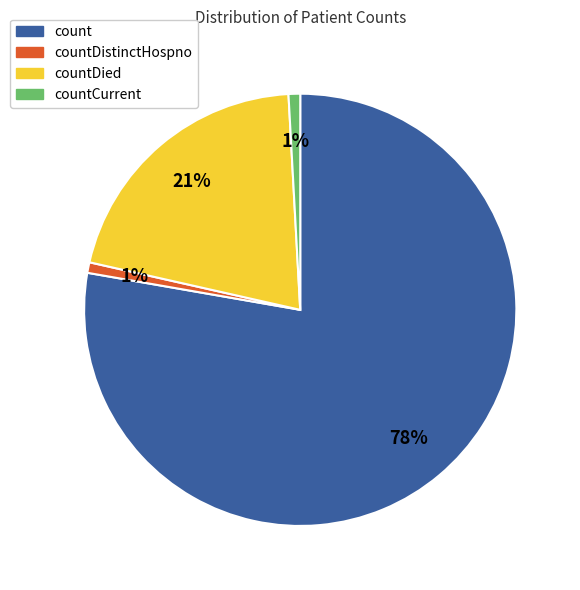

How many slices are in this pie chart?

4